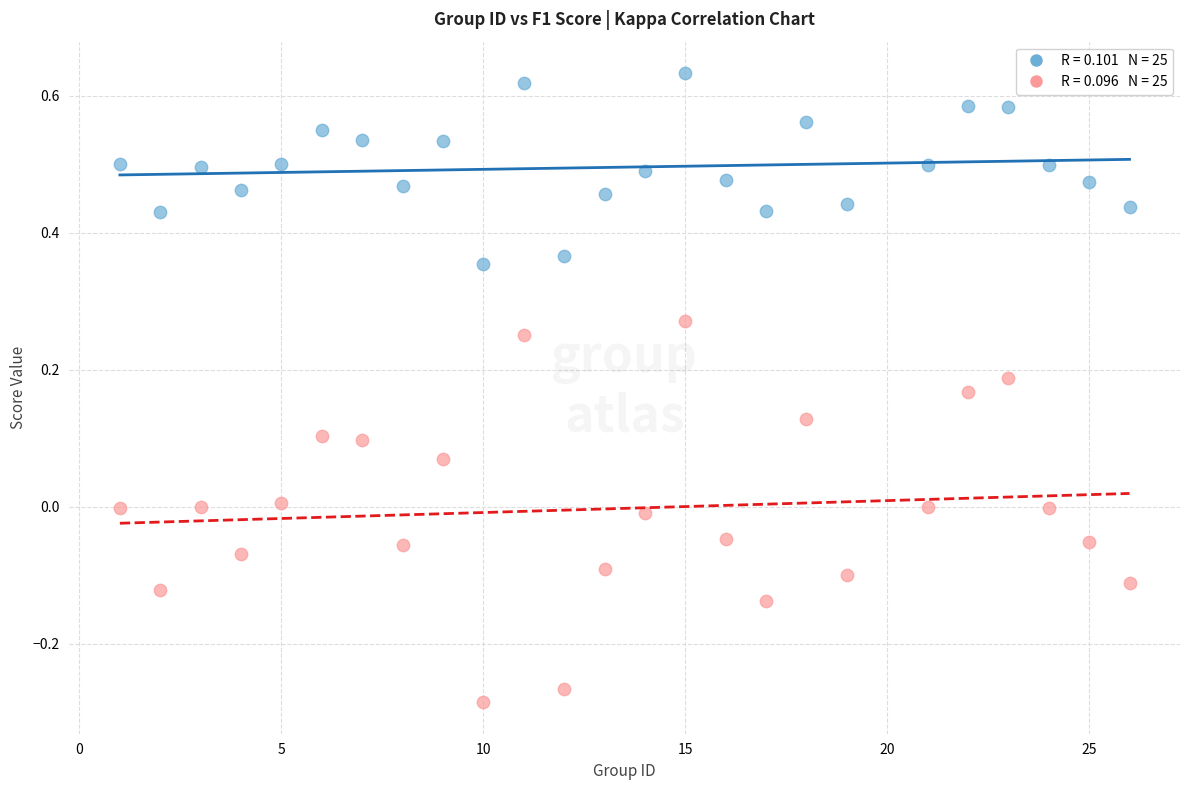

Across all data points, what is the range of X values (max minus min)?

25.0